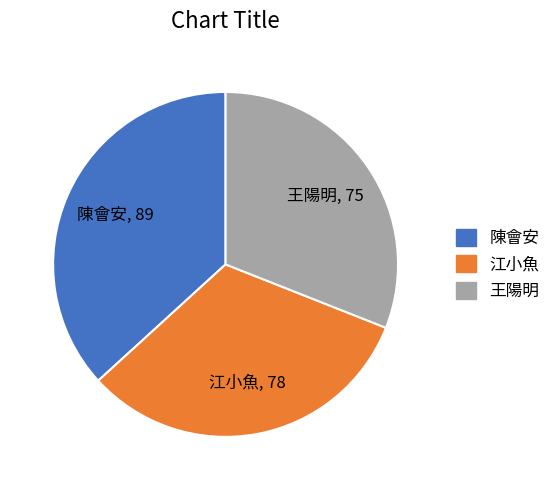

Does any single category account for the majority?

No